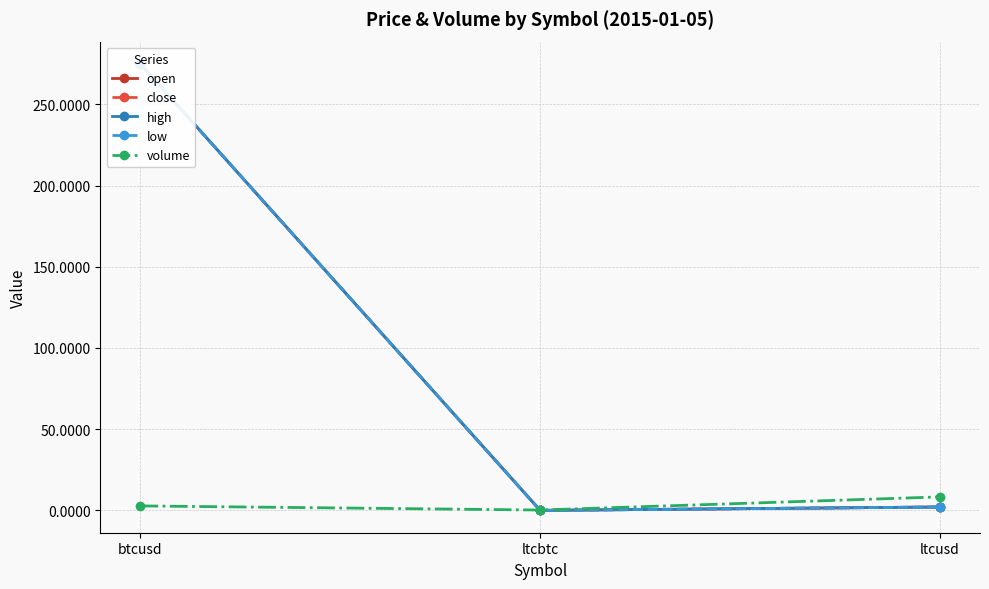

What are all the series names shown in the legend?

open, close, high, low, volume